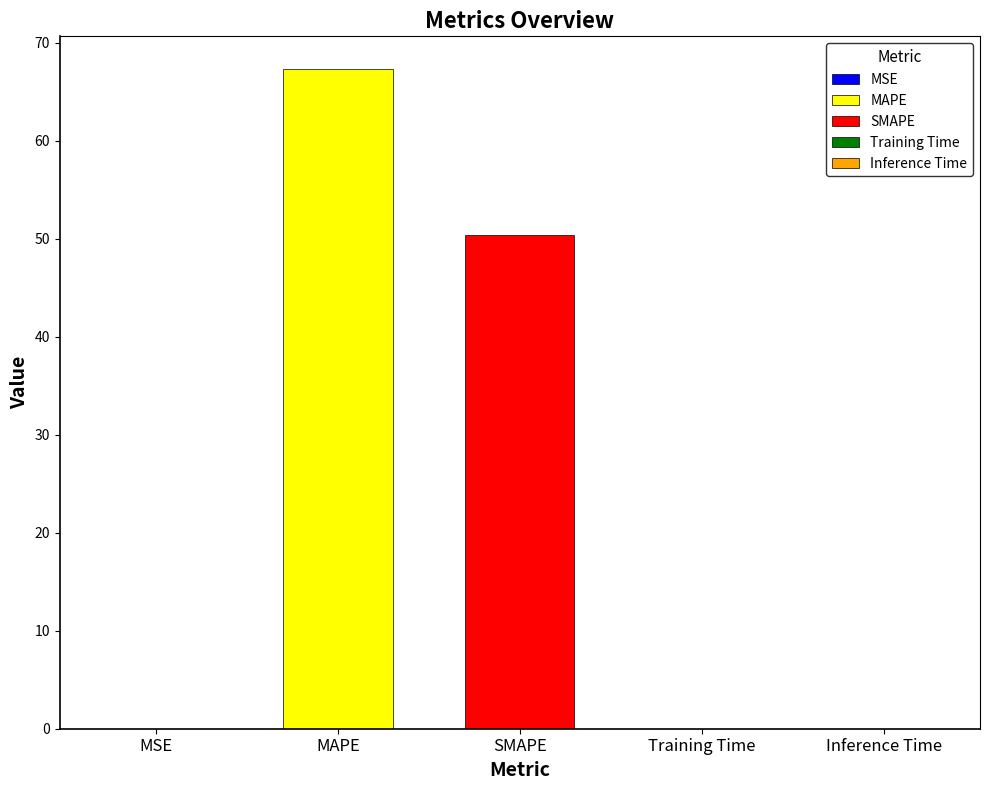

Does the chart contain stacked bars?

No